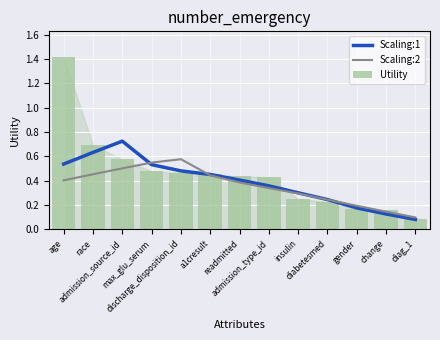

Reading left to right, list all the values displayed in this chart.

Scaling:1: age=0.5	race=0.6	admission_source_id=0.7	max_glu_serum=0.5	discharge_disposition_id=0.5	a1cresult=0.5	readmitted=0.4	admission_type_id=0.4	insulin=0.3	diabetesmed=0.2	gender=0.2	change=0.1	diag_1=0.1
Scaling:2: age=0.4	race=0.5	admission_source_id=0.5	max_glu_serum=0.5	discharge_disposition_id=0.6	a1cresult=0.4	readmitted=0.4	admission_type_id=0.3	insulin=0.3	diabetesmed=0.2	gender=0.2	change=0.1	diag_1=0.1
Utility: age=1.4	race=0.7	admission_source_id=0.6	max_glu_serum=0.5	discharge_disposition_id=0.5	a1cresult=0.5	readmitted=0.4	admission_type_id=0.4	insulin=0.2	diabetesmed=0.2	gender=0.2	change=0.2	diag_1=0.1